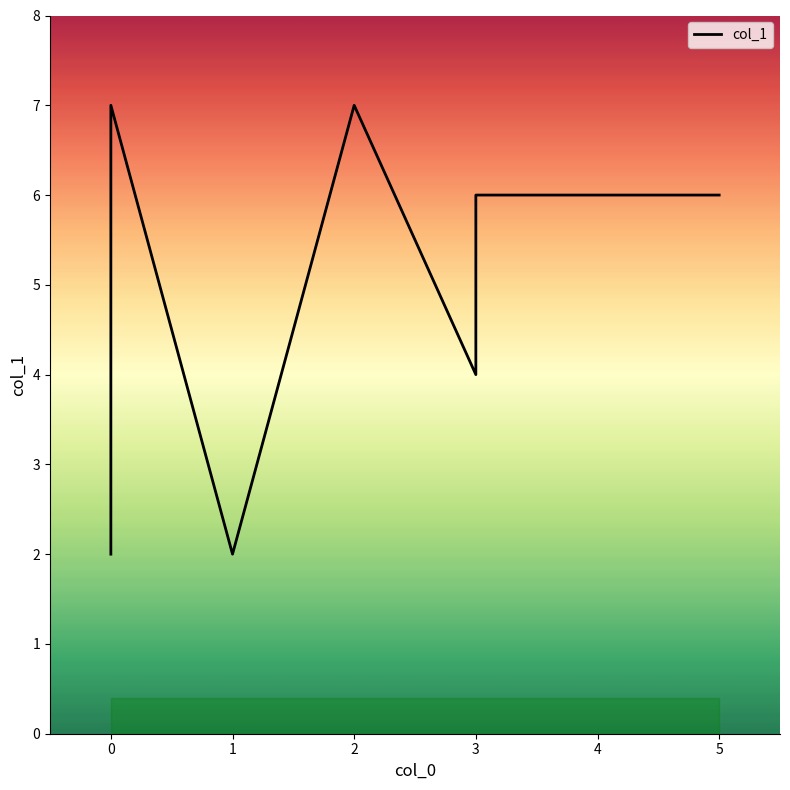

Rank the categories by value from lowest to highest.

0, 1, 0, 3, 3, 4, 5, 0, 2